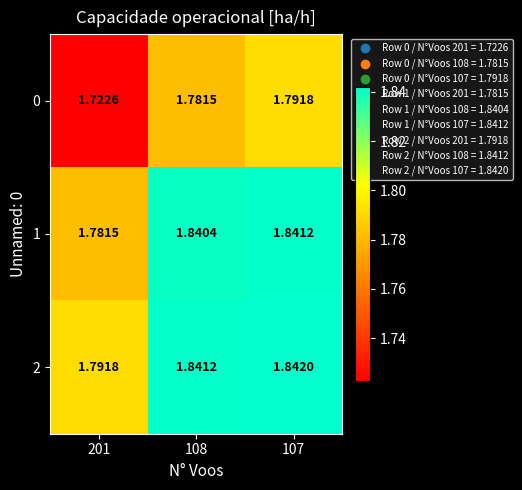

Between 201 and 107, which series saw the biggest shift?

0